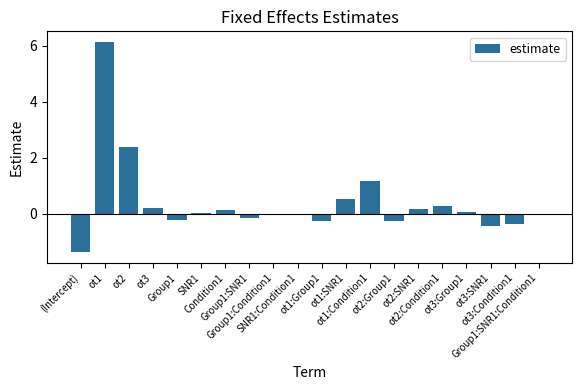

What is the maximum value shown in the chart?

6.1